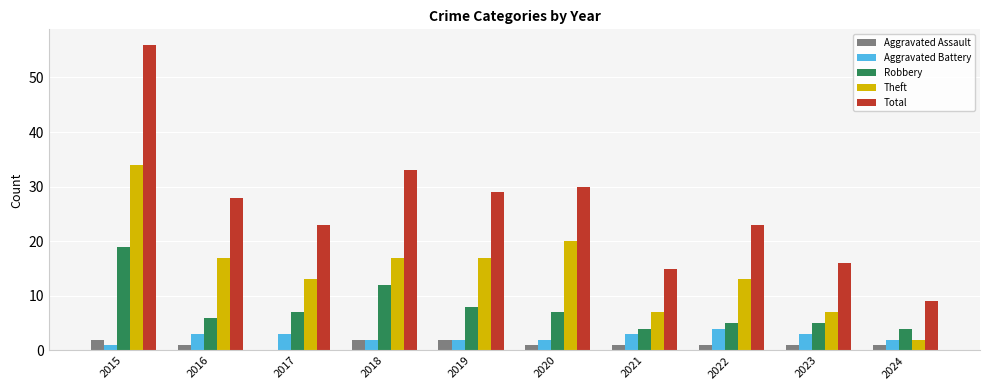

What is the spread (max minus min) of values at 2019?

27